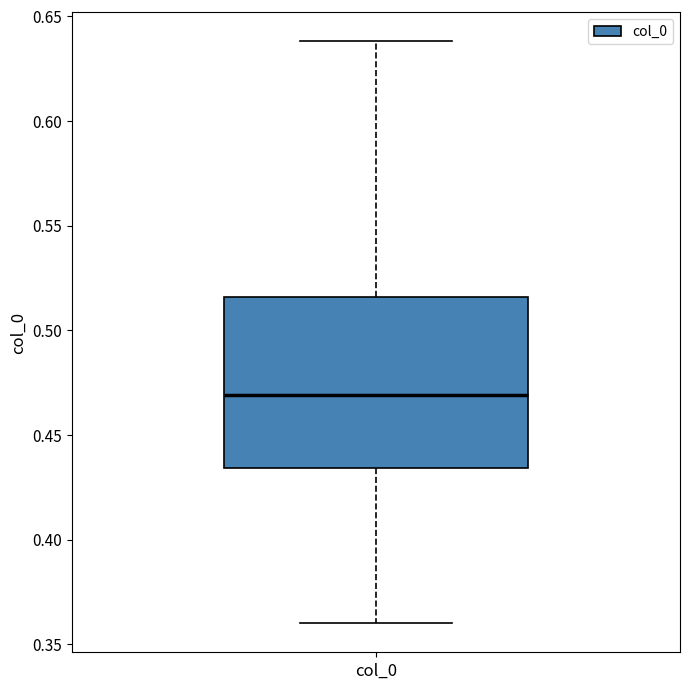

Transcribe this box plot: give where the median line is, the range the box spans, and where the two whiskers end, as read against the y-axis. The values are not printed on the chart, so give them approximately, as read against the axis.

median 0.470, box 0.435 to 0.515, whiskers 0.360 to 0.640